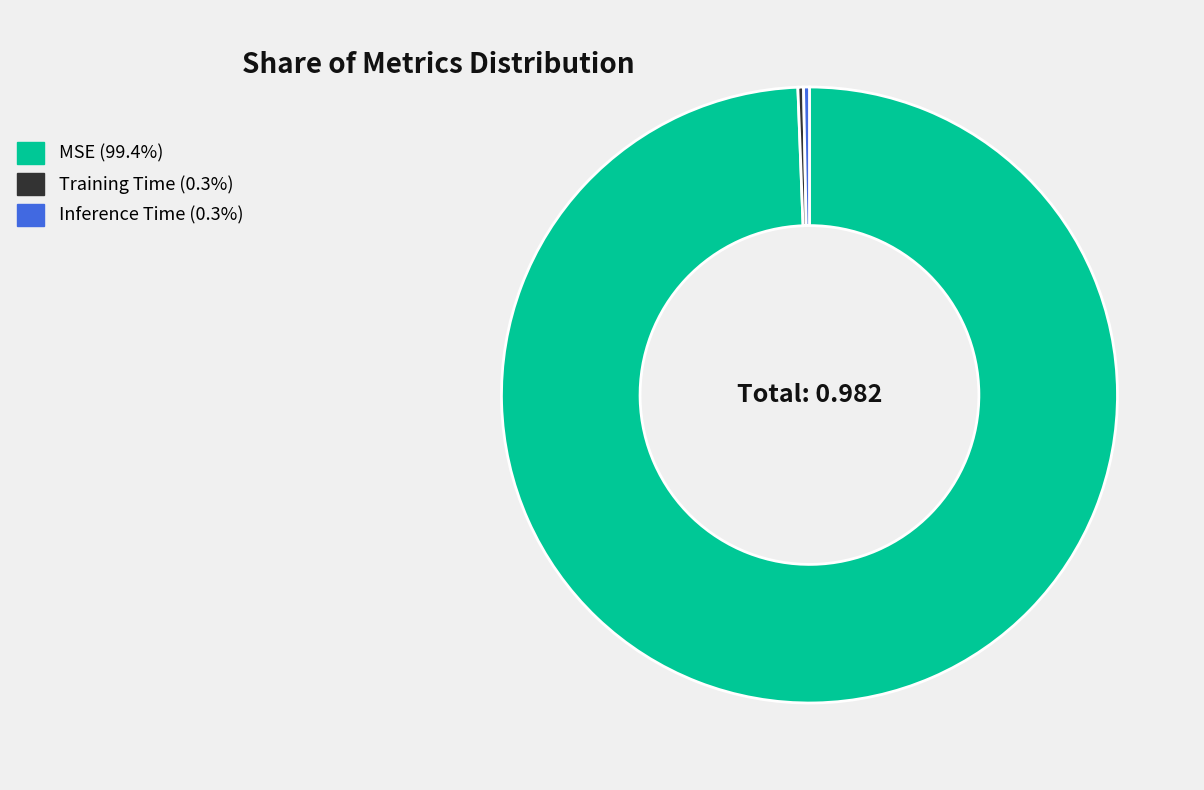

How many slices are in this pie chart?

3